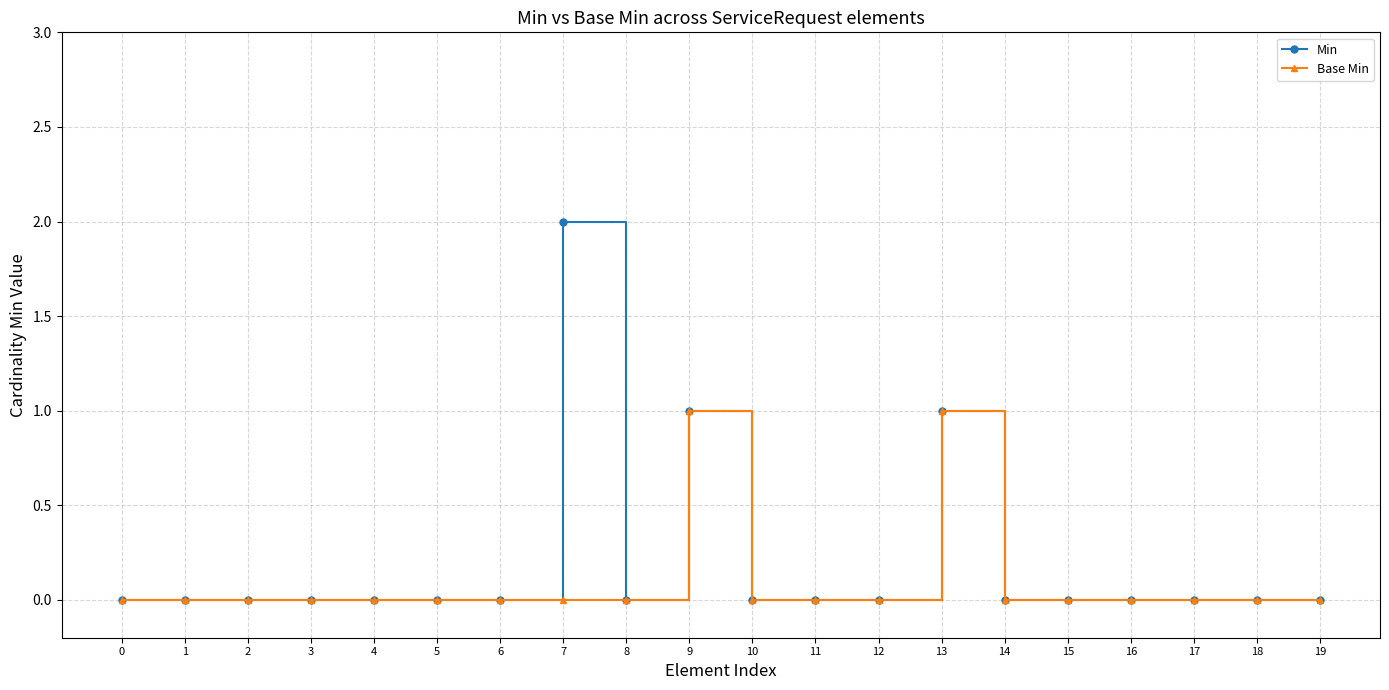

Reading right to left, extract all data points from this chart.

Min: 0	0	0	0	0	0	1	0	0	0	1	0	2	0	0	0	0	0	0	0
Base Min: 0	0	0	0	0	0	1	0	0	0	1	0	0	0	0	0	0	0	0	0